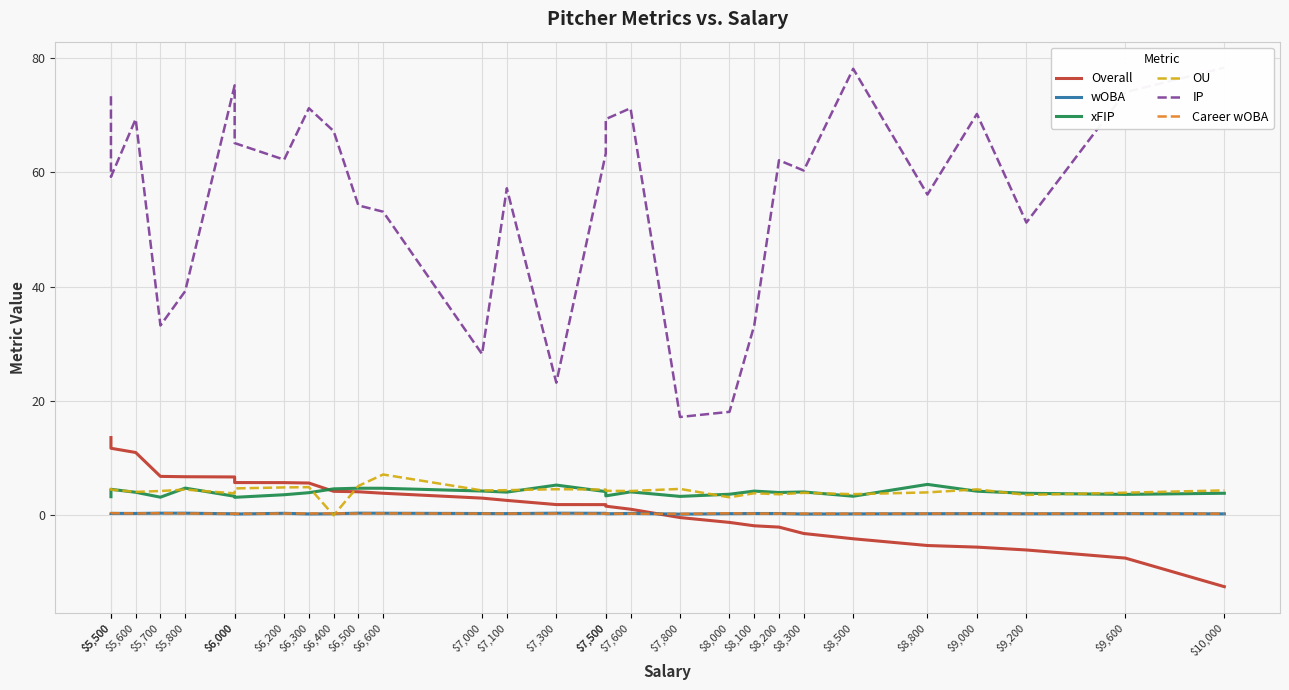

How many values in the xFIP series exceed 4?

15